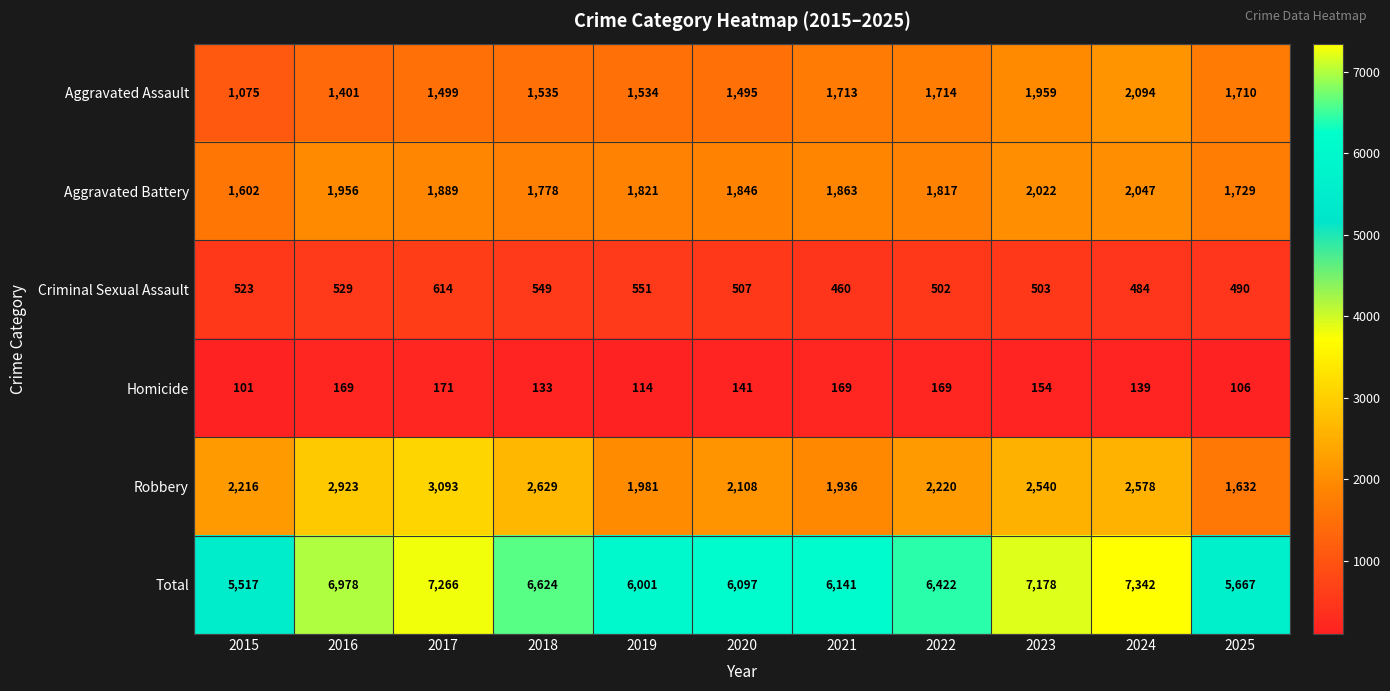

What is the minimum value for Aggravated Battery?

1602